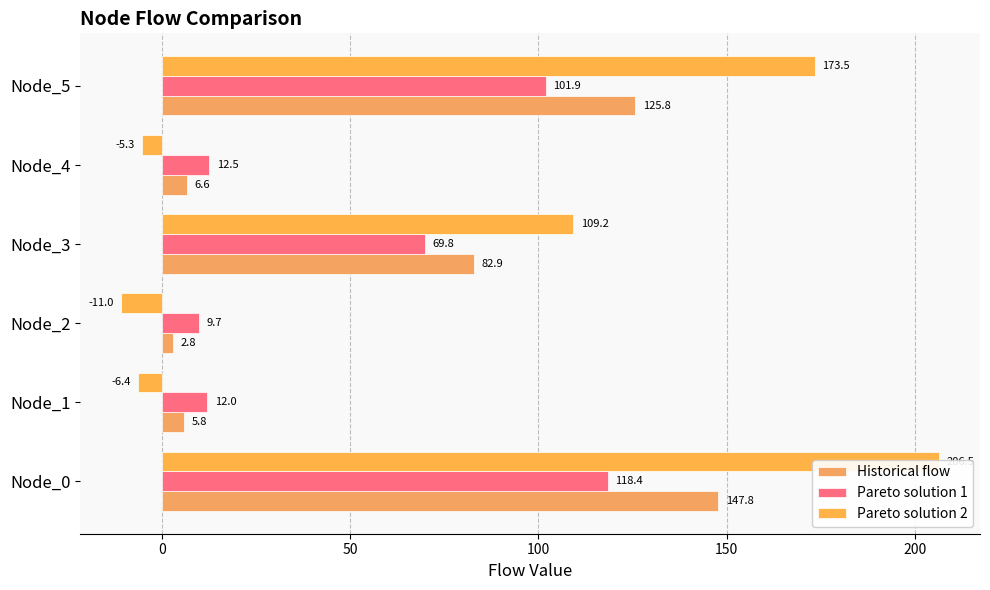

How many distinct data groups are displayed?

3